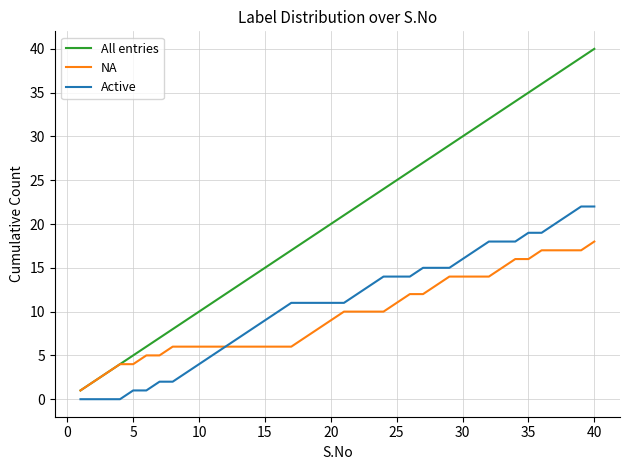

What is the difference between the second highest and second lowest values in the Active series?

22